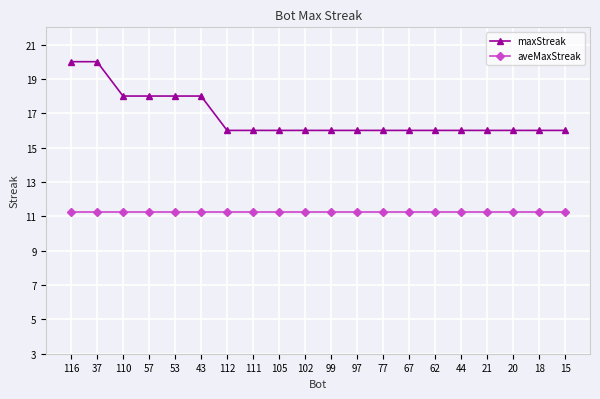

What is the difference between the maximum and minimum values in the maxStreak series?

4.0